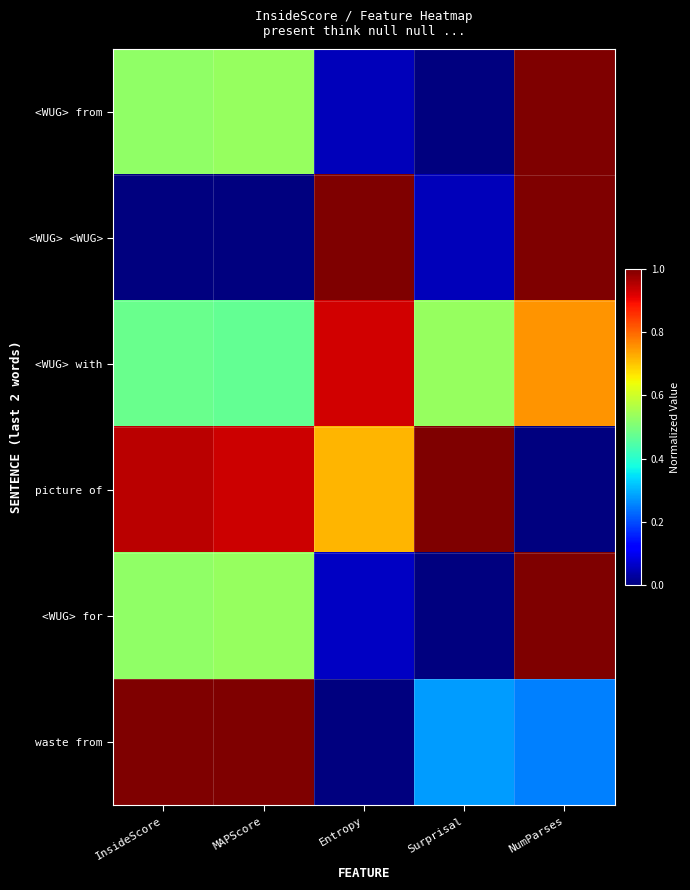

What is the total value across all series at Surprisal?

1.9